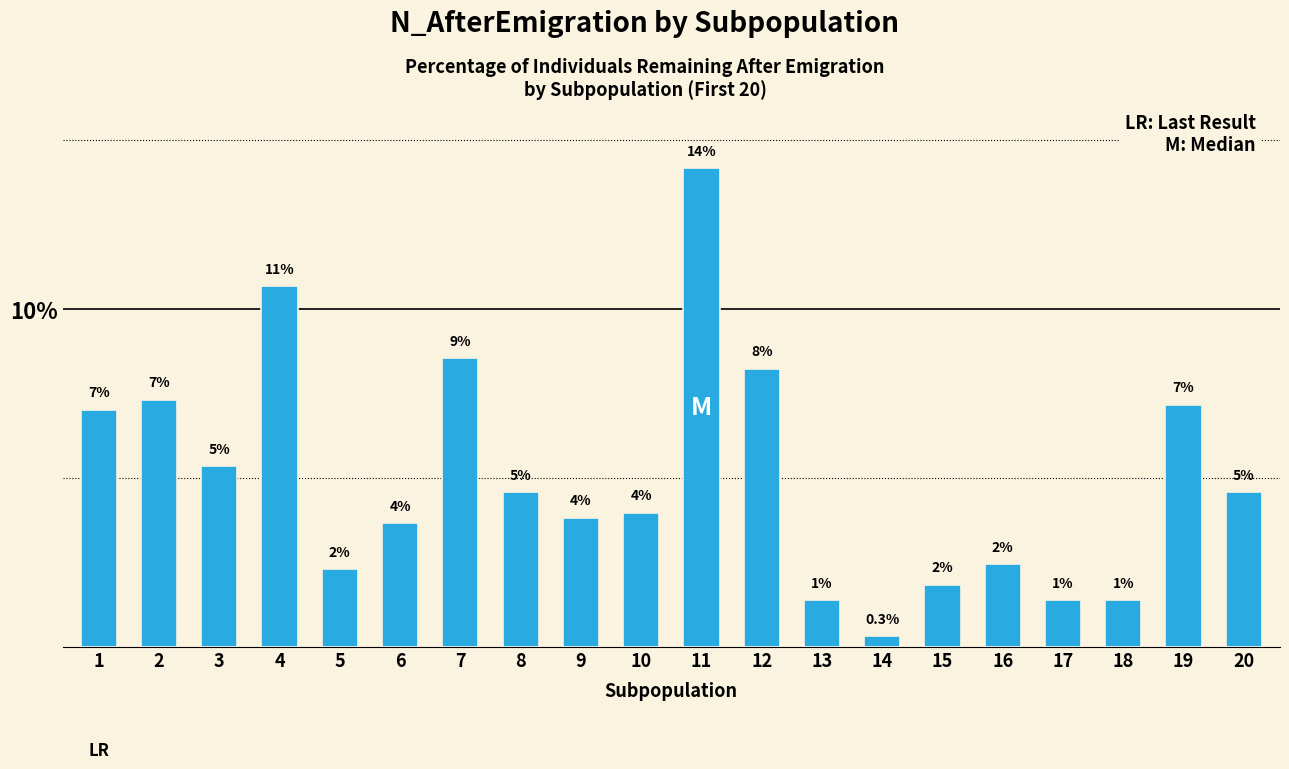

Between 15 and 1, which is larger?

1